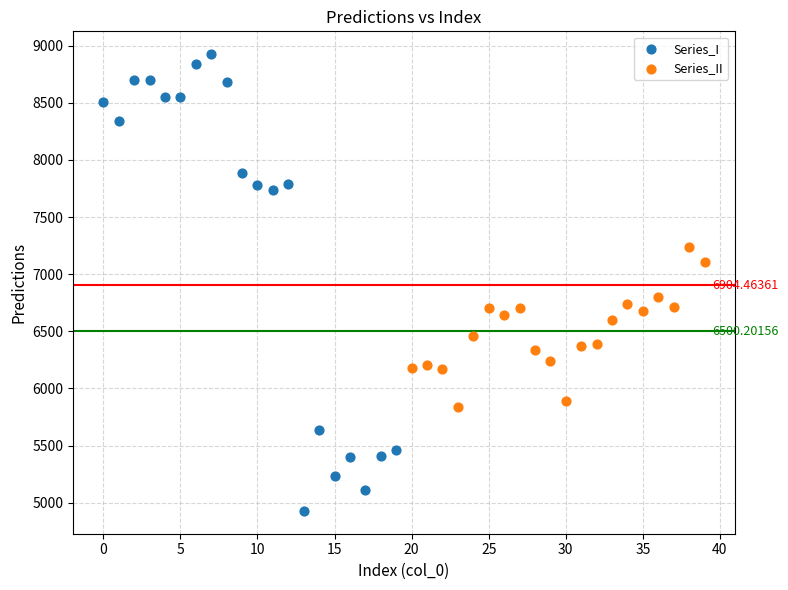

Which series reaches the minimum Y coordinate?

Series_I